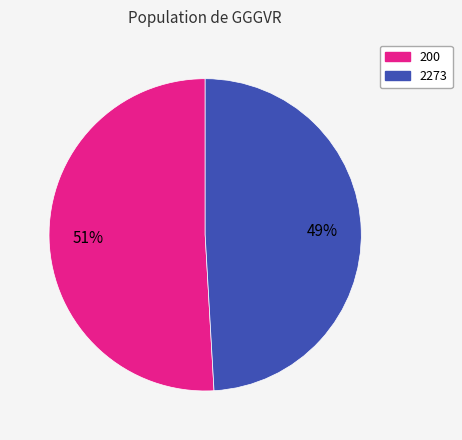

Which slice is the smallest?

2273